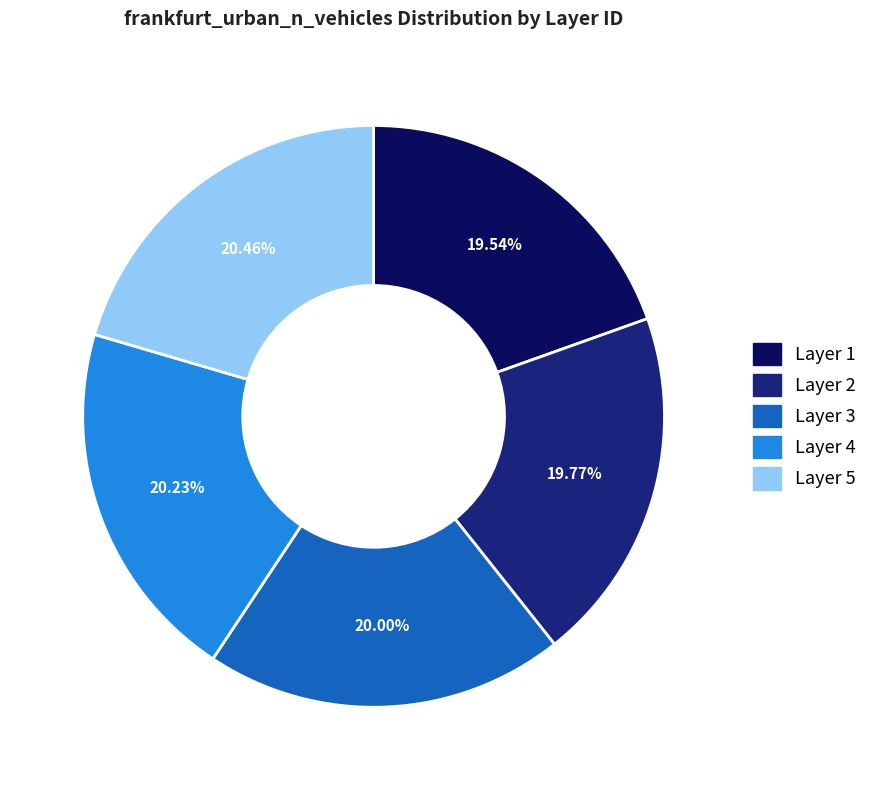

Is there any slice that represents more than half of the pie?

No